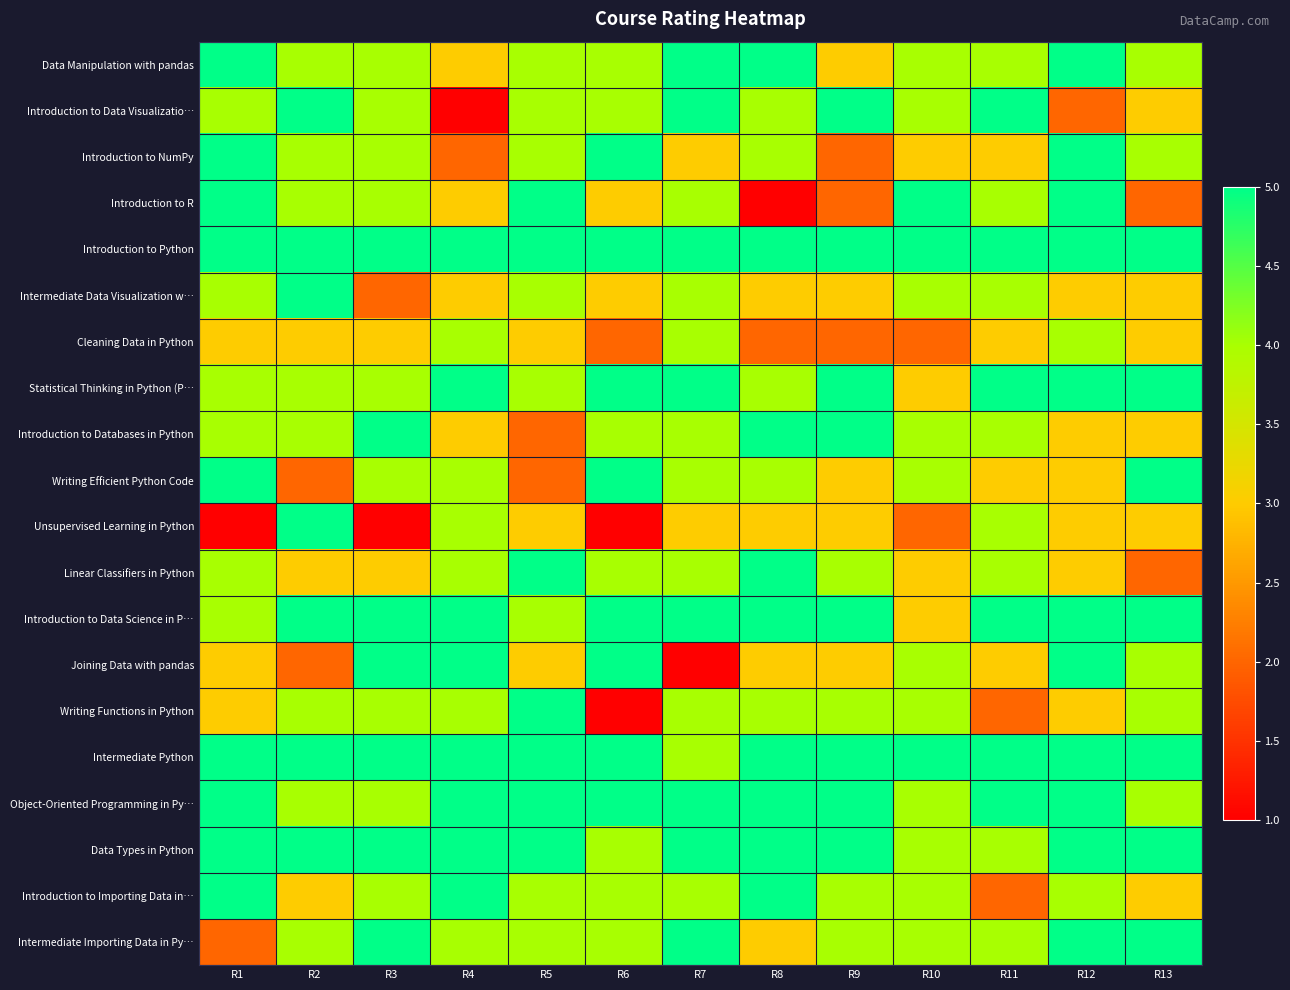

At R3, list the series in order from largest to smallest.

Introduction to Python, Introduction to Databases in Python, Introduction to Data Science in P…, Joining Data with pandas, Intermediate Python, Data Types in Python, Intermediate Importing Data in Py…, Data Manipulation with pandas, Introduction to Data Visualizatio…, Introduction to NumPy, Introduction to R, Statistical Thinking in Python (P…, Writing Efficient Python Code, Writing Functions in Python, Object-Oriented Programming in Py…, Introduction to Importing Data in…, Cleaning Data in Python, Linear Classifiers in Python, Intermediate Data Visualization w…, Unsupervised Learning in Python